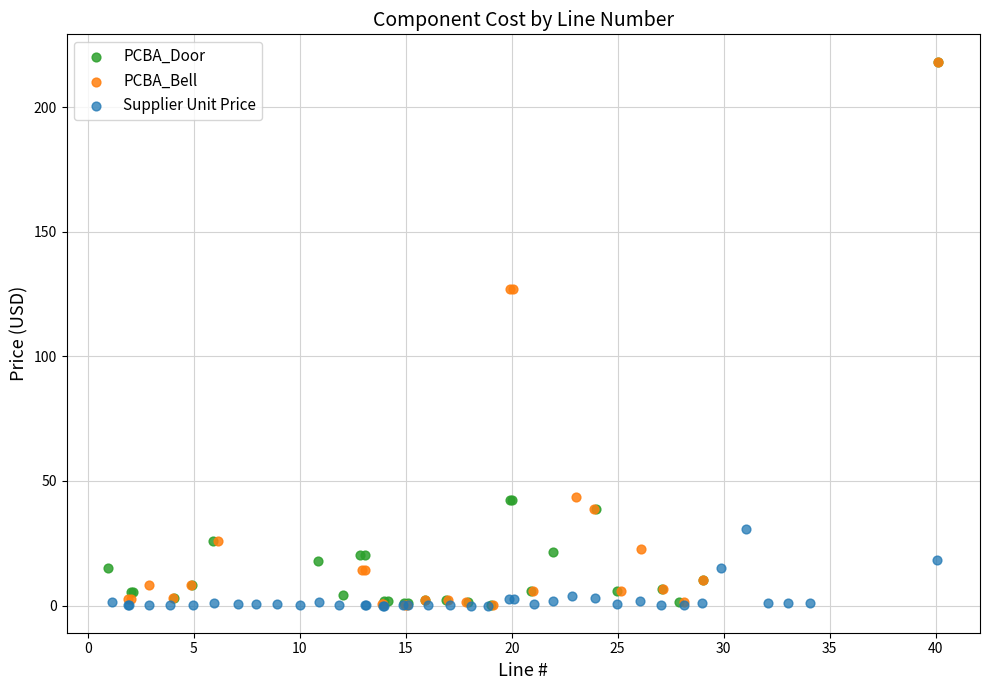

What are all the series names shown in the legend?

PCBA_Door, PCBA_Bell, Supplier Unit Price